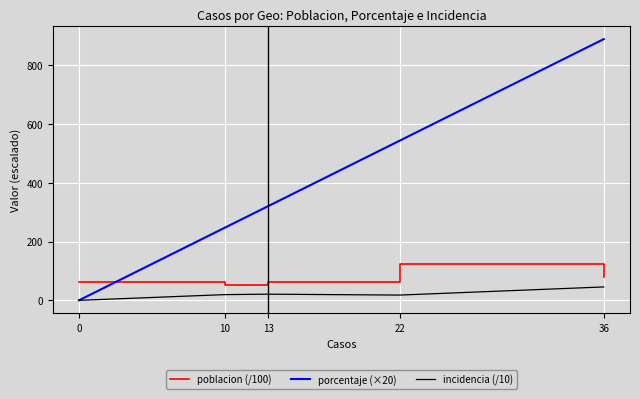

Rank the series by their maximum value, from lowest to highest.

incidencia (/10), poblacion (/100), porcentaje (×20)